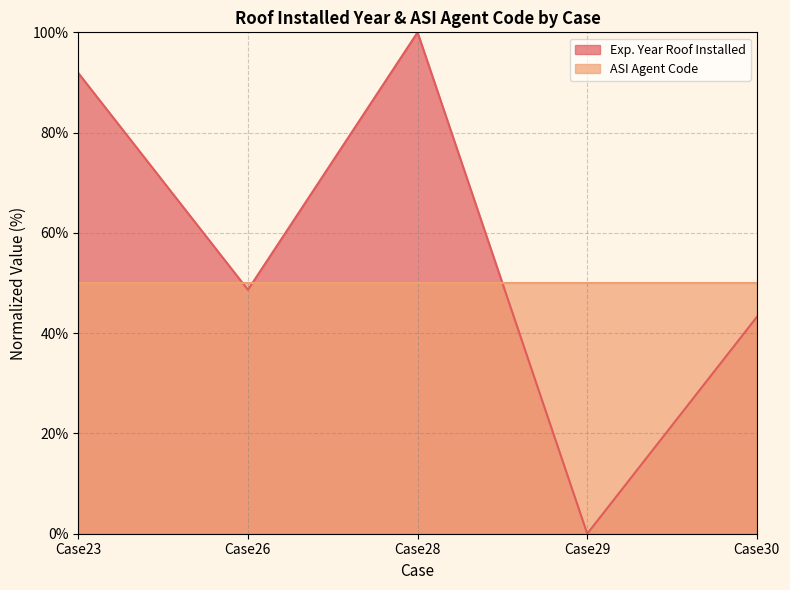

Rank the categories by value from lowest to highest.

Case29, Case30, Case26, Case23, Case28